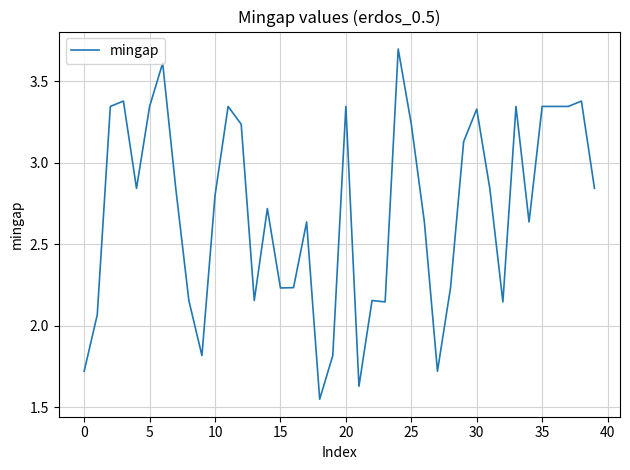

What is the maximum value shown in the chart?

3.7